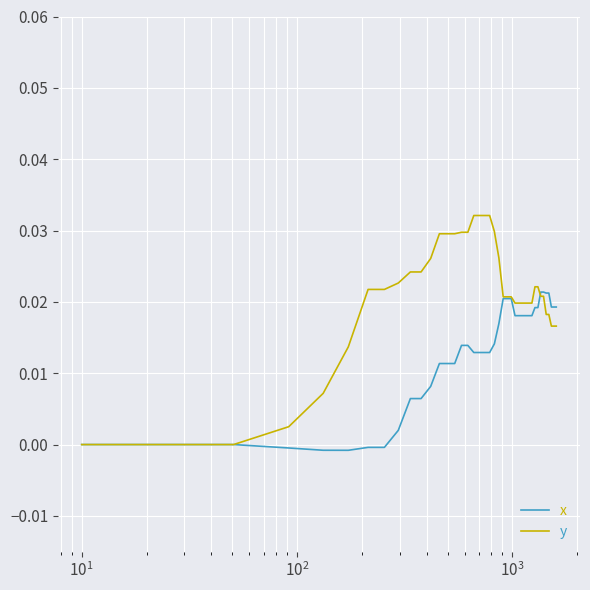

Which series has the largest total across all categories?

y